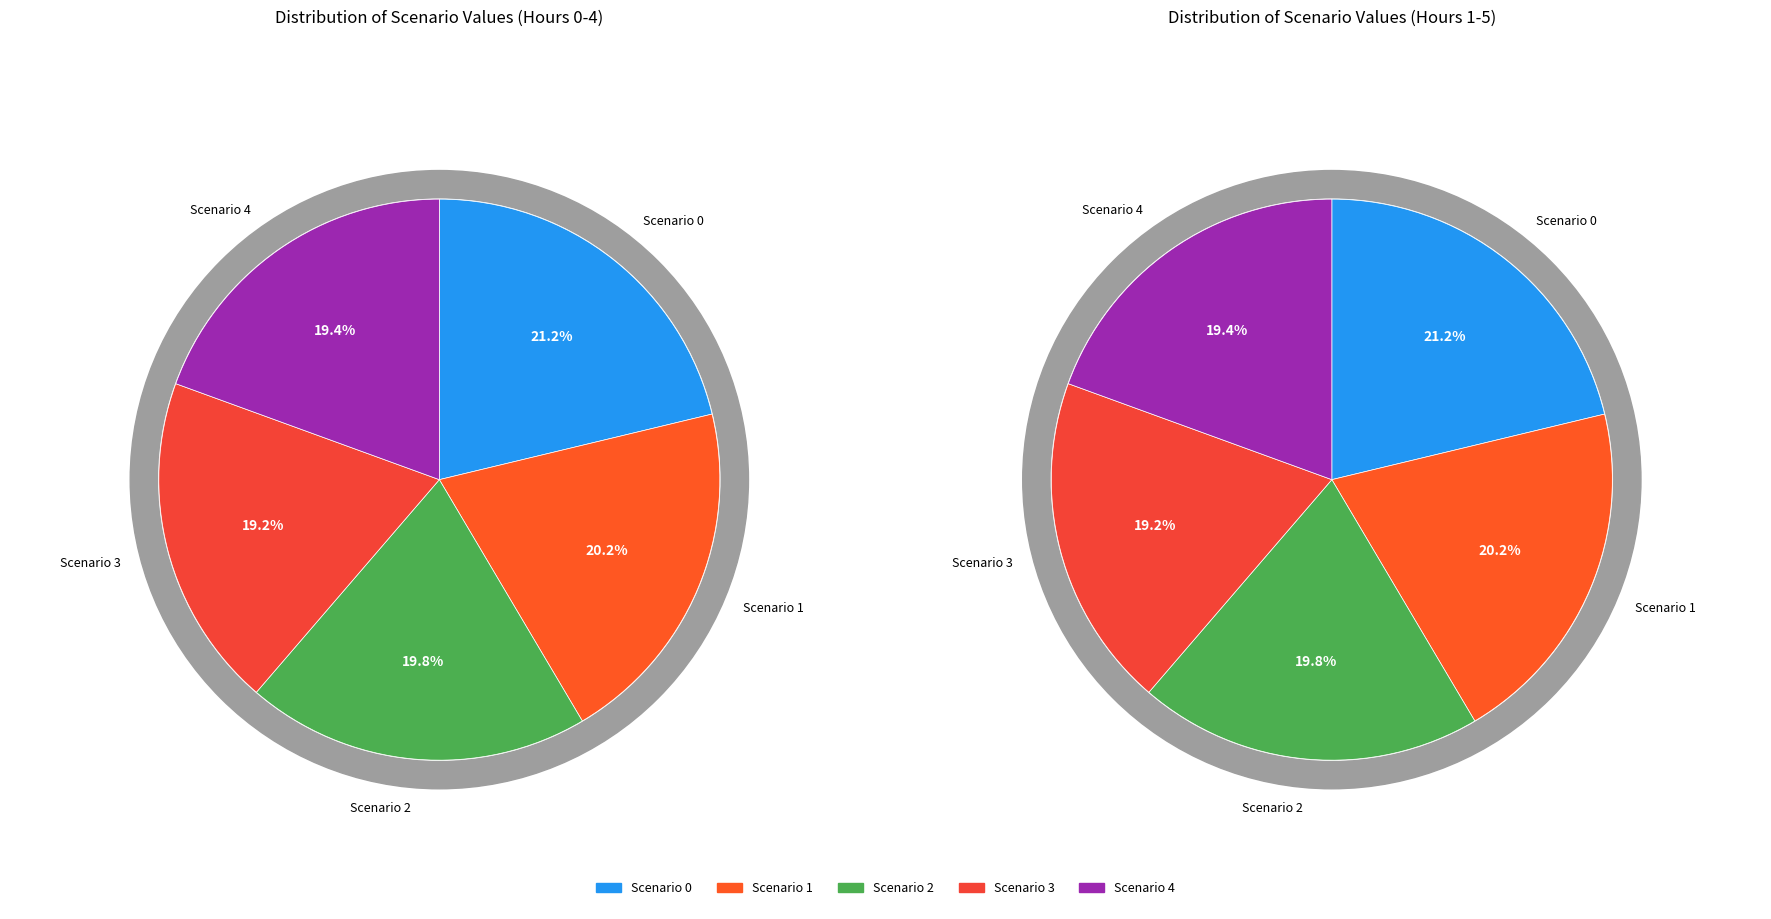

True or false: Scenario 2 accounts for 20% of the total.

True